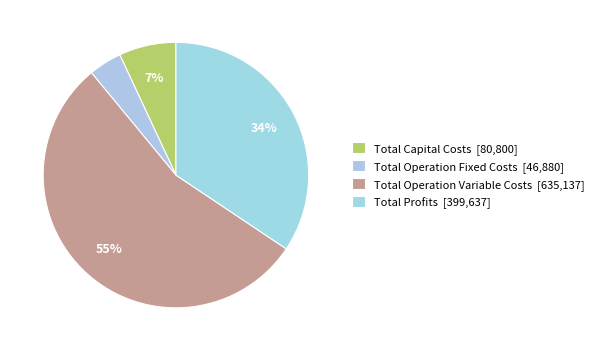

What percentage do Total Operation Variable Costs and Total Capital Costs together represent?

61.6%